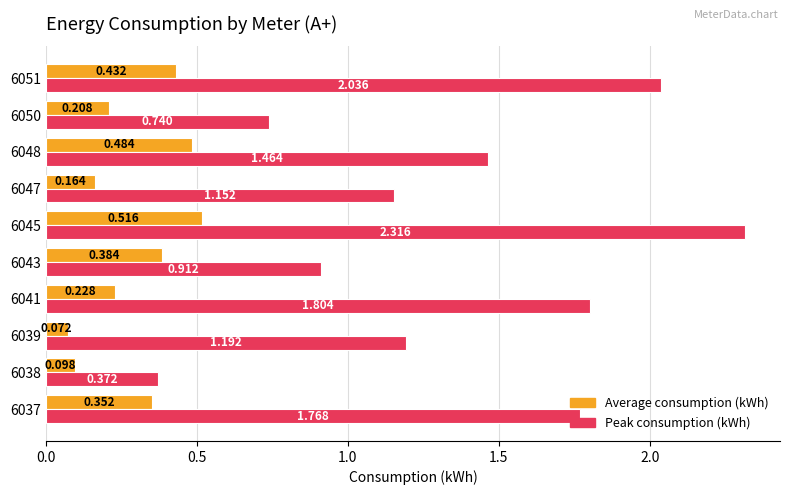

Is the value of Average consumption (kWh) at 6037 greater than the value of Peak consumption (kWh) at 6043?

No